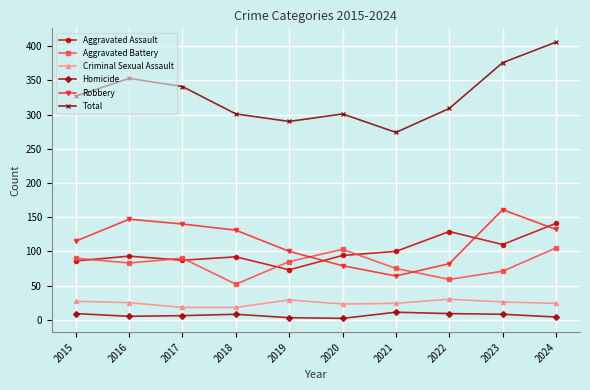

At which category does the chart reach its peak across all series?

2024